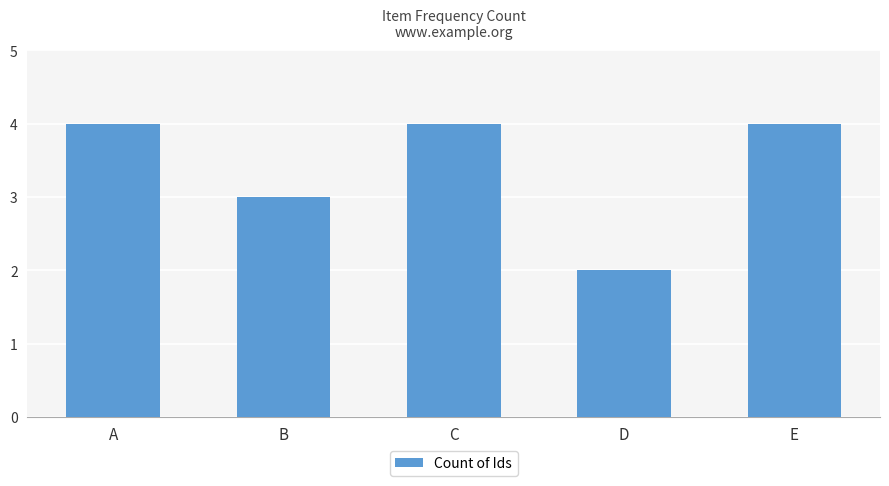

What is the ratio of the value at D to the value at C?

0.5